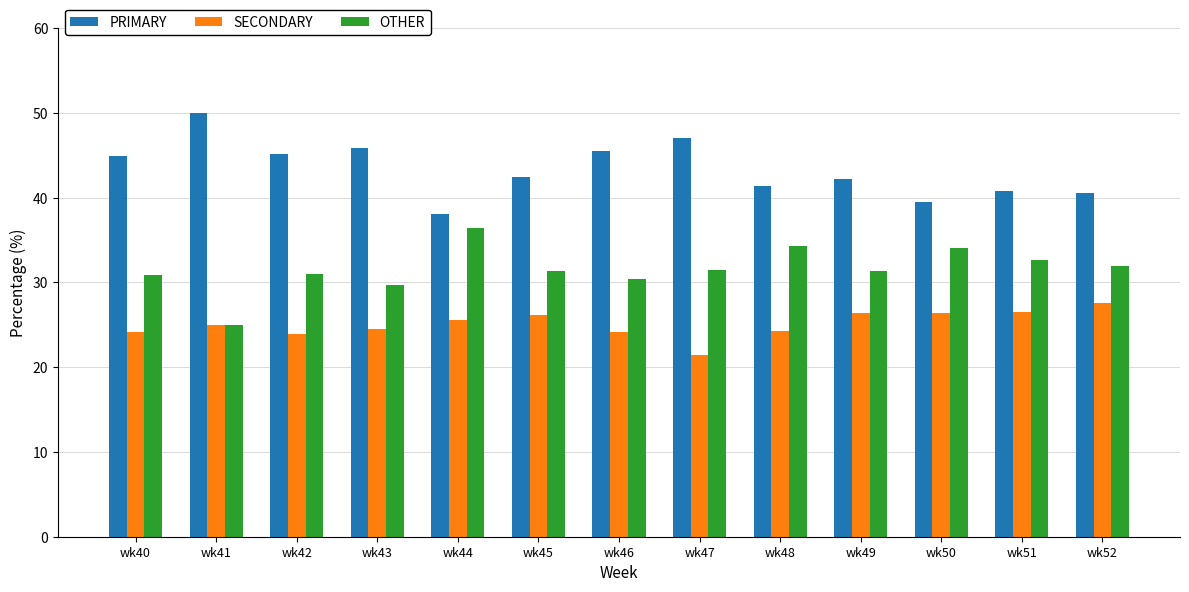

What is the highest value of the SECONDARY series?

27.5